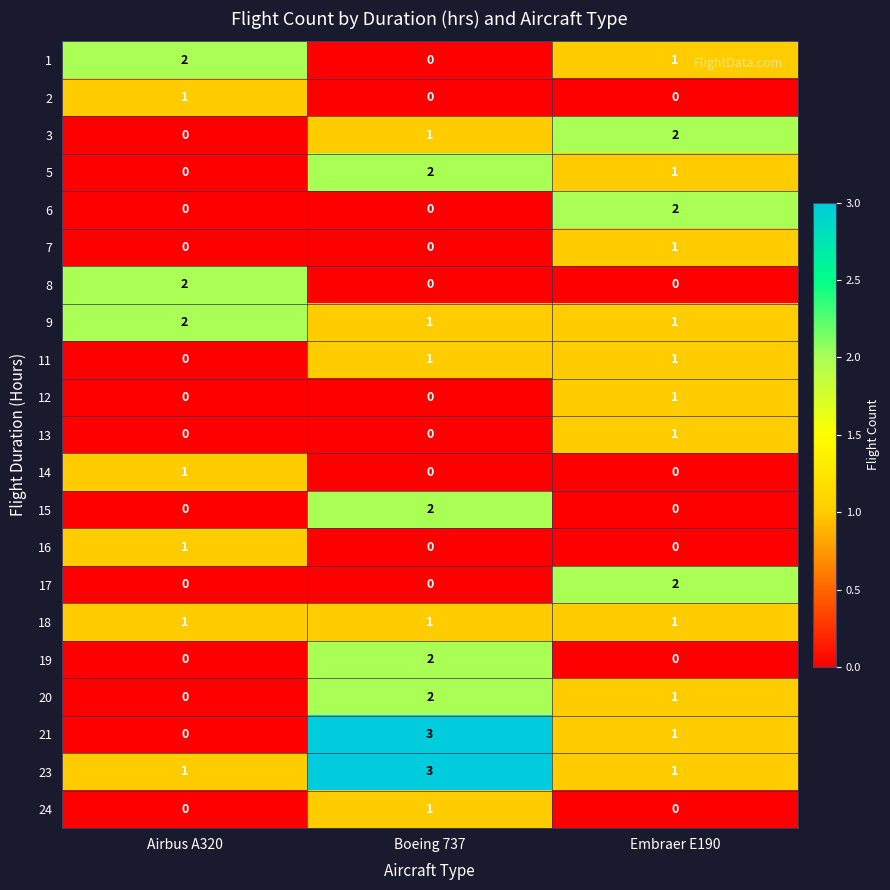

Which series has the largest total across all categories?

23